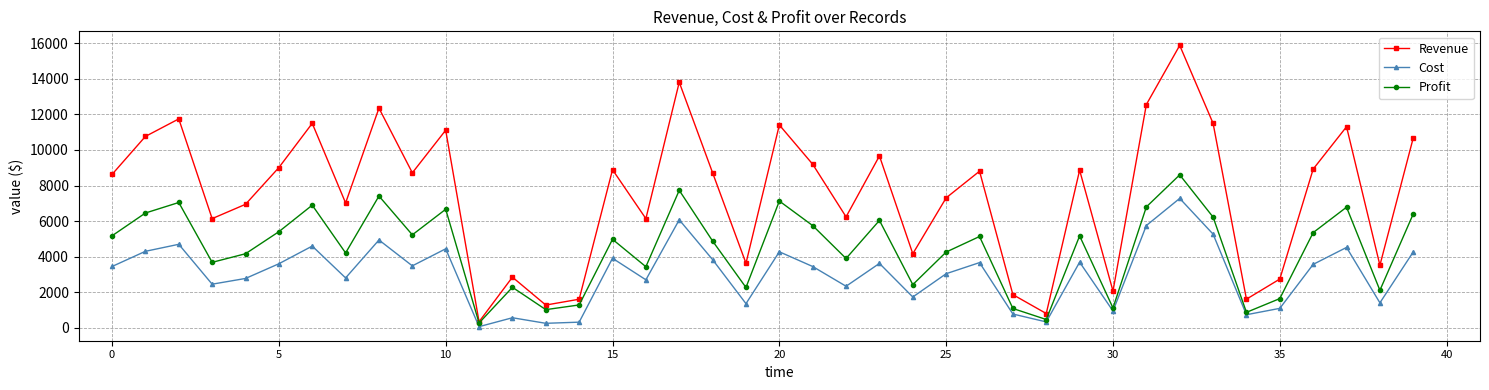

What is the maximum value for Cost?

7277